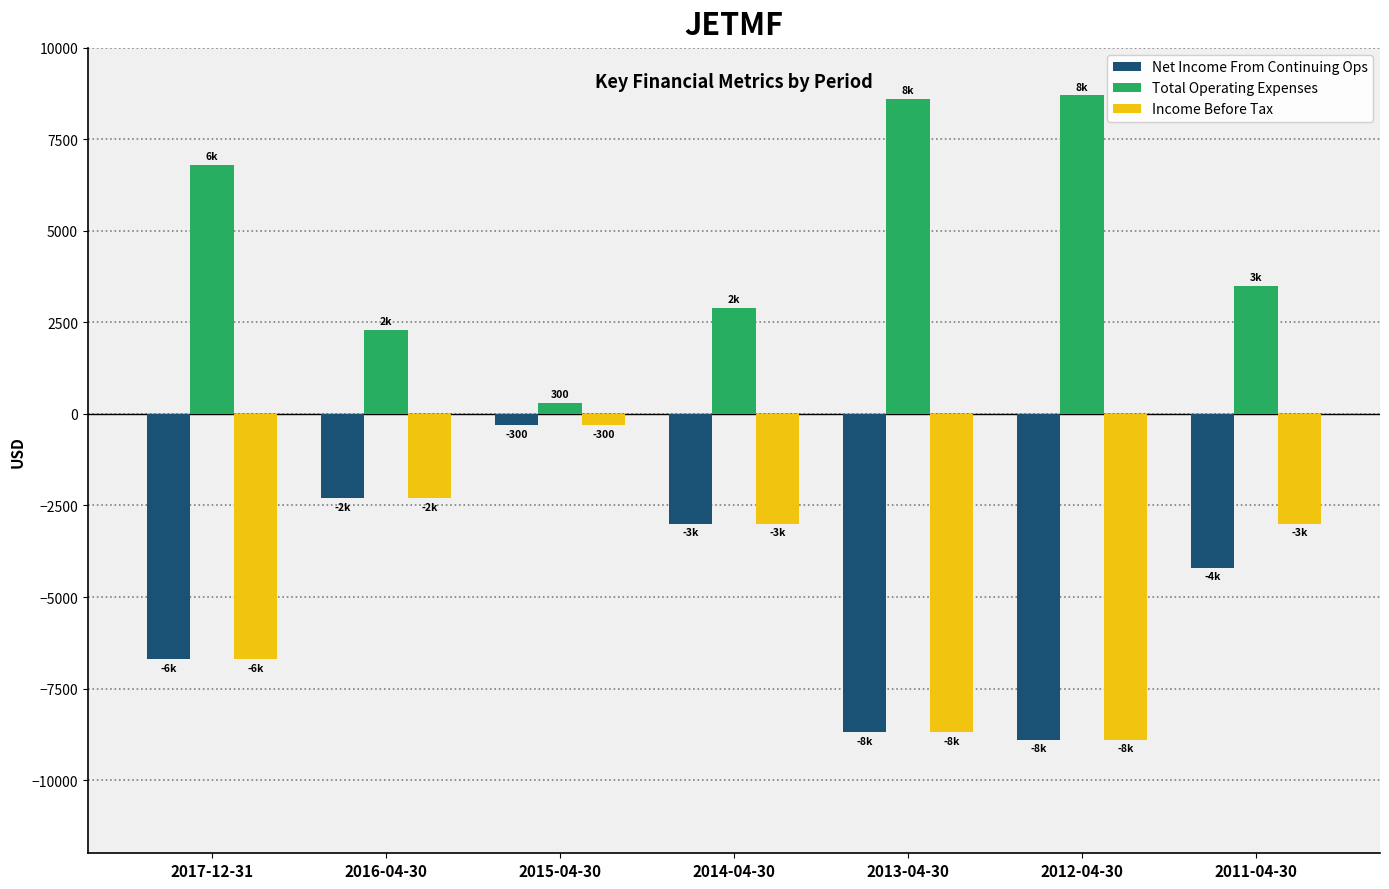

What position from the right is 2012-04-30?

2